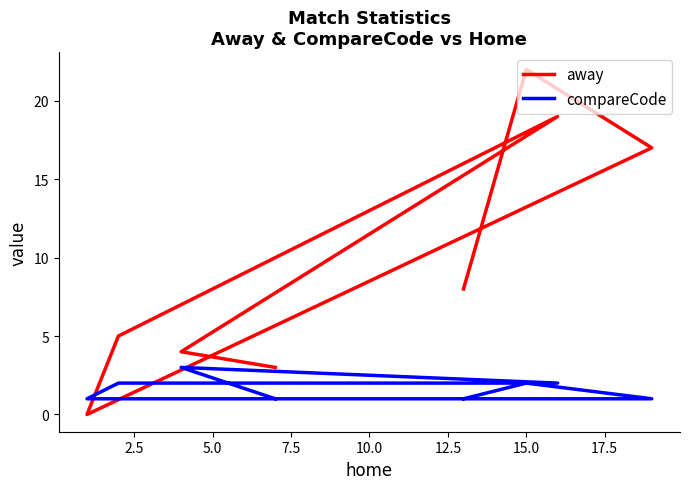

What is the difference between the maximum and minimum values in the away series?

22